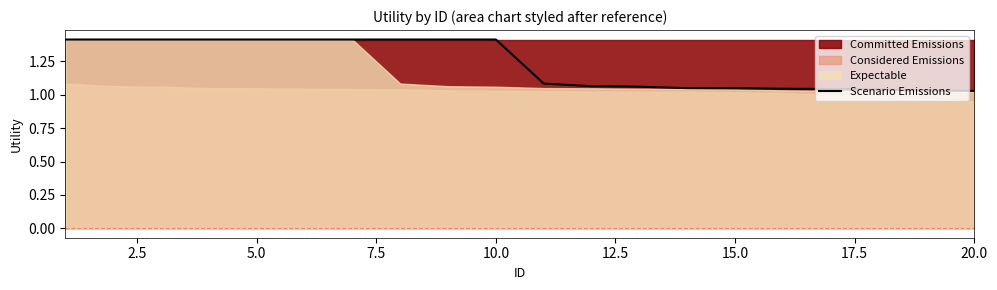

At which category does the chart reach its minimum across all series?

20.0